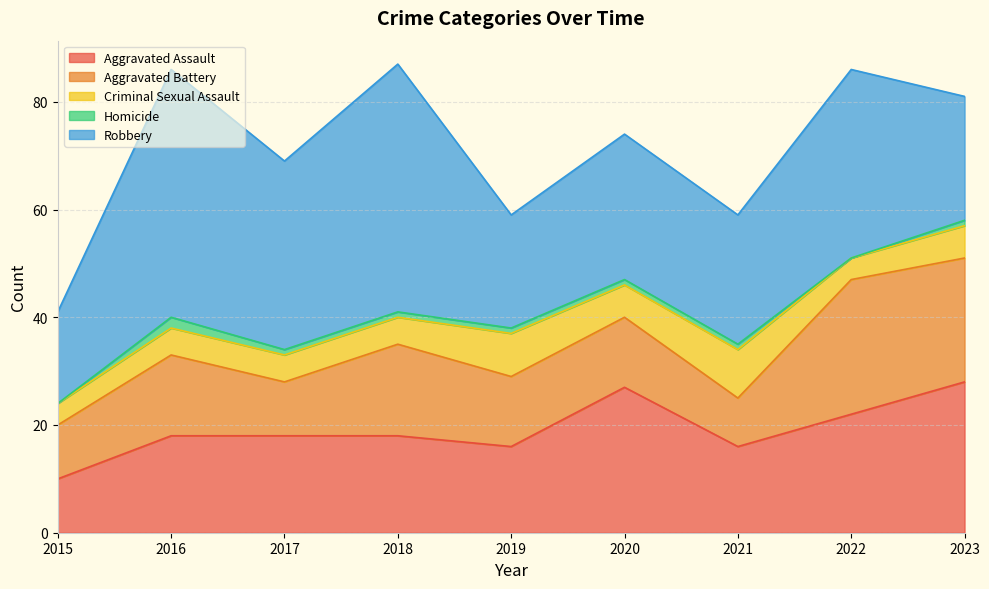

Read the Homicide value at 2018.

1